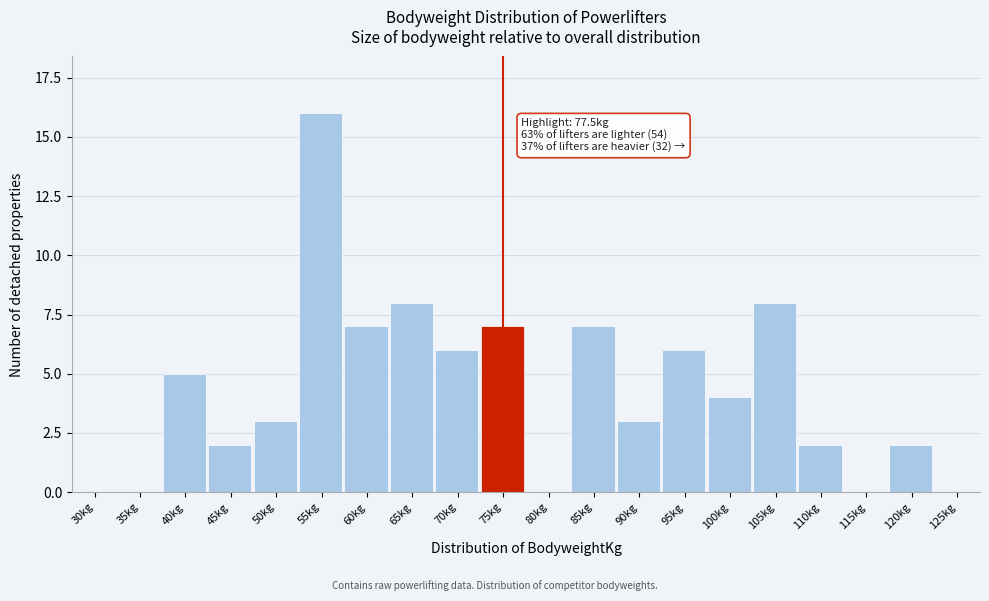

Reading left to right, extract all data points from this chart.

30kg=0	35kg=0	40kg=5	45kg=2	50kg=3	55kg=16	60kg=7	65kg=8	70kg=6	75kg=7	80kg=0	85kg=7	90kg=3	95kg=6	100kg=4	105kg=8	110kg=2	115kg=0	120kg=2	125kg=0